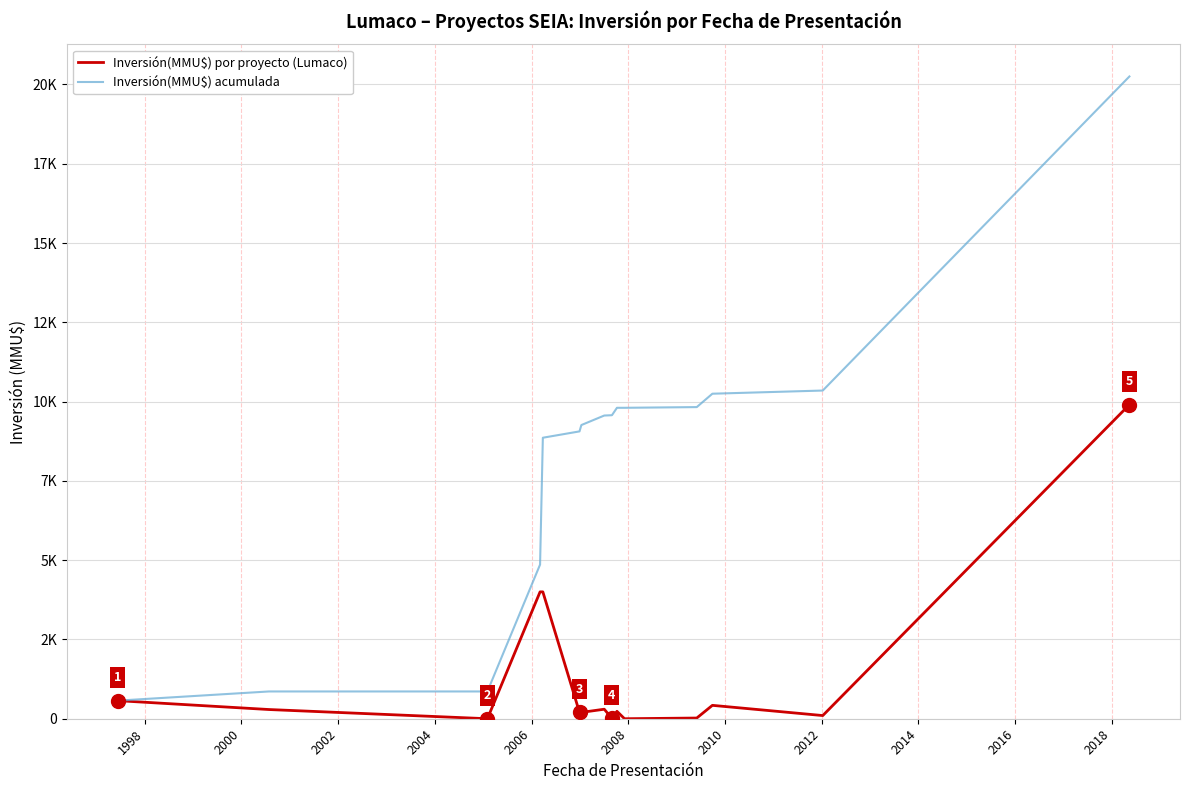

Is this an area chart (filled region under the line)?

No